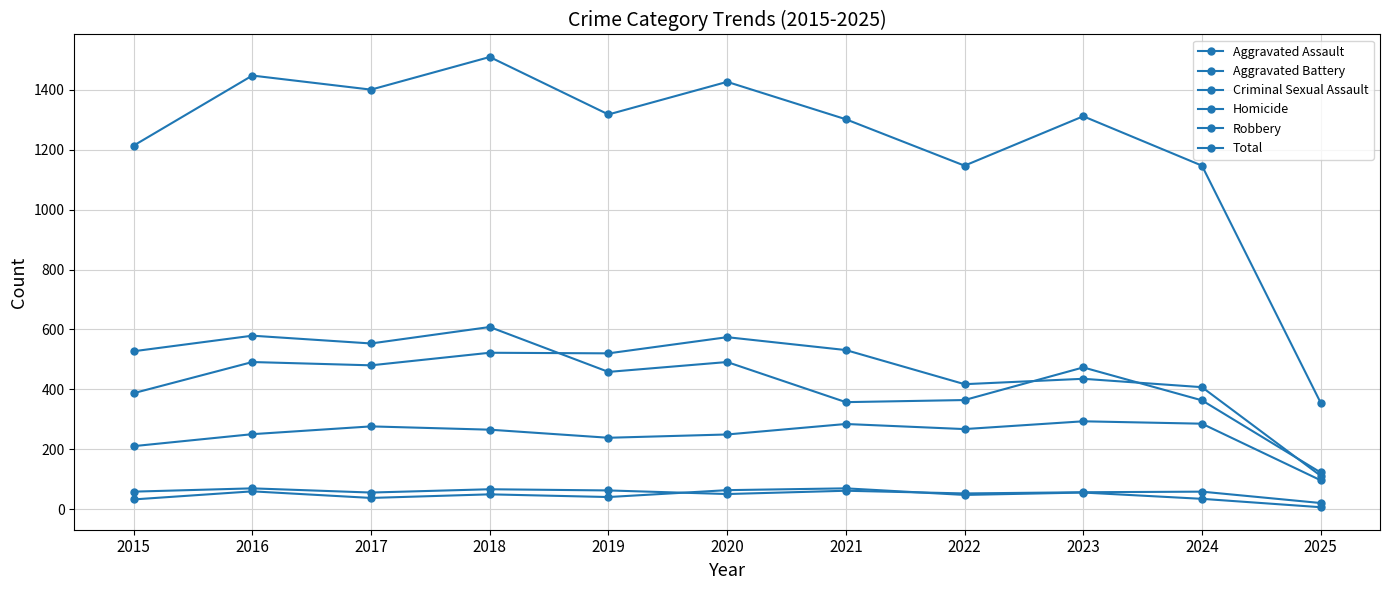

Is this an area chart (filled region under the line)?

No